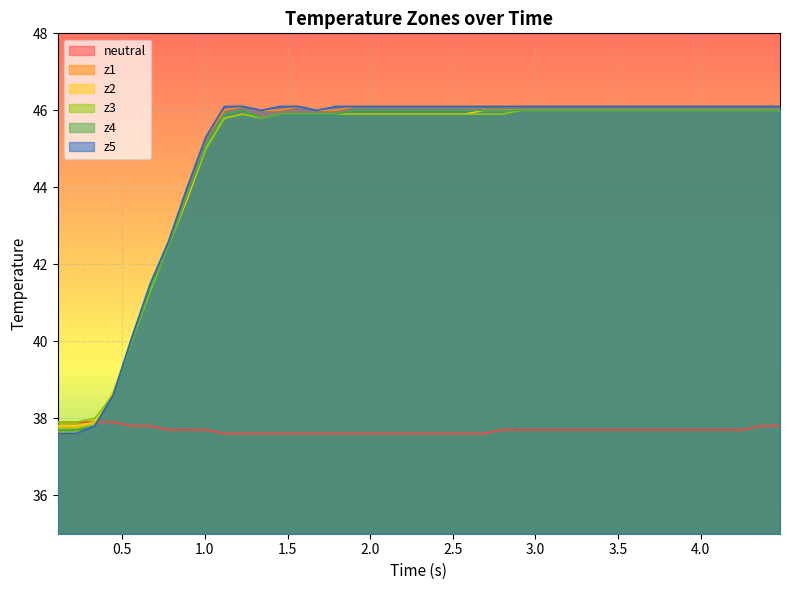

What is the difference between the maximum and second lowest values in the z3 series?

8.1